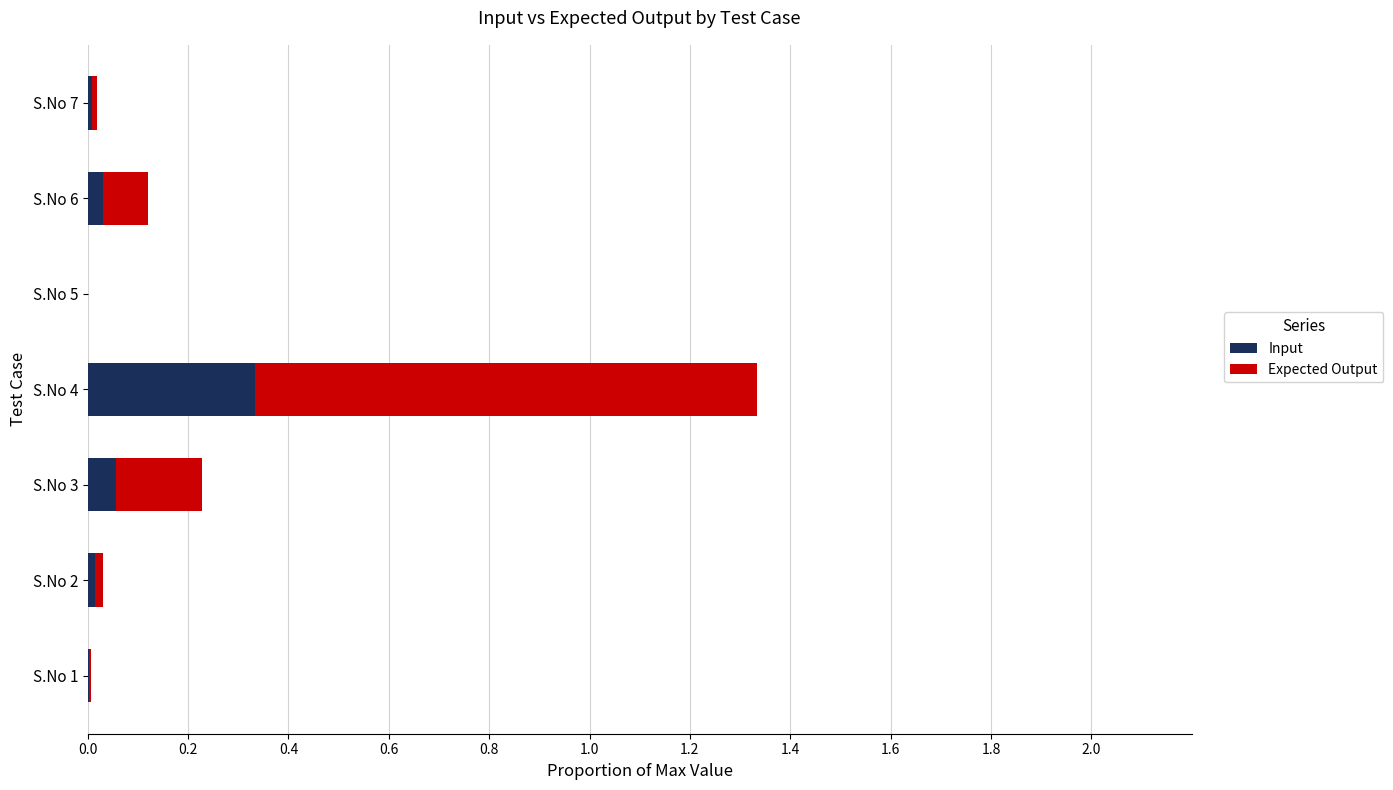

What is the sum of all Input values?

0.4